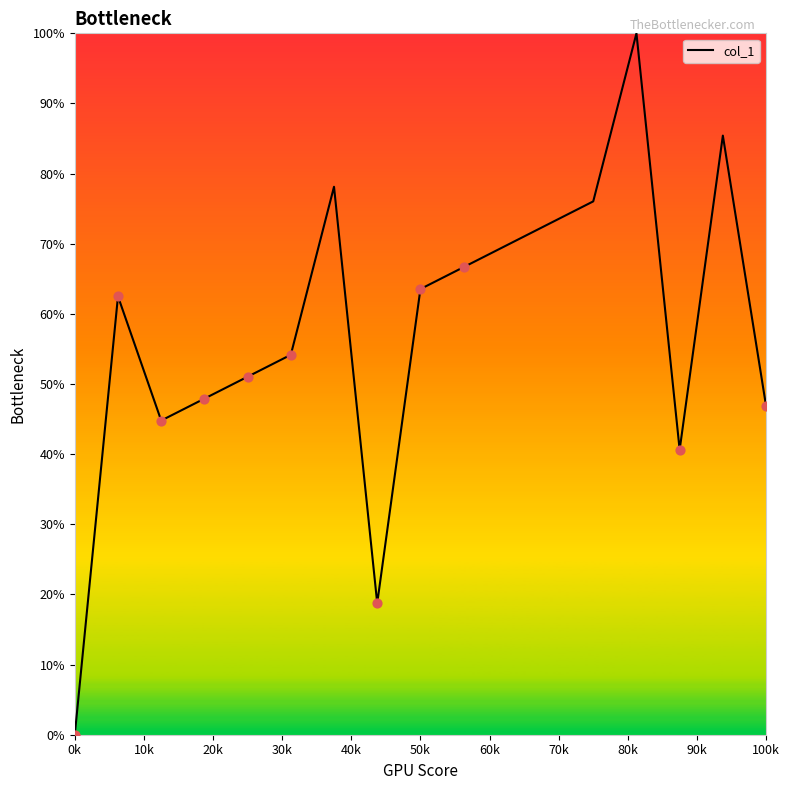

What is the greatest value displayed?

100.0